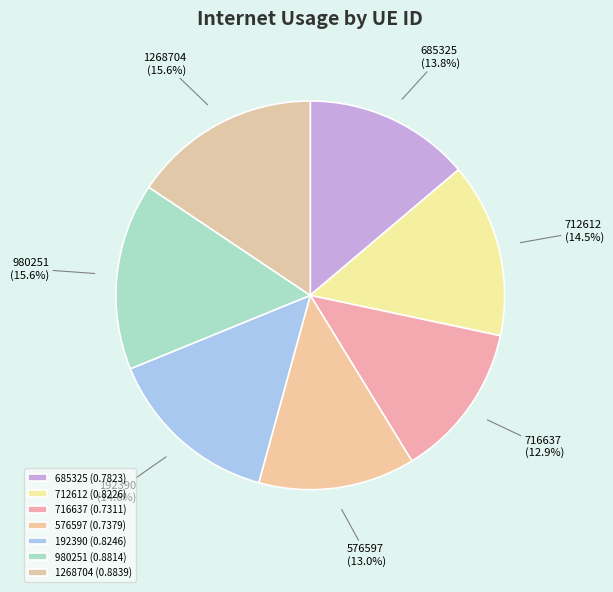

Does any single category account for the majority?

No